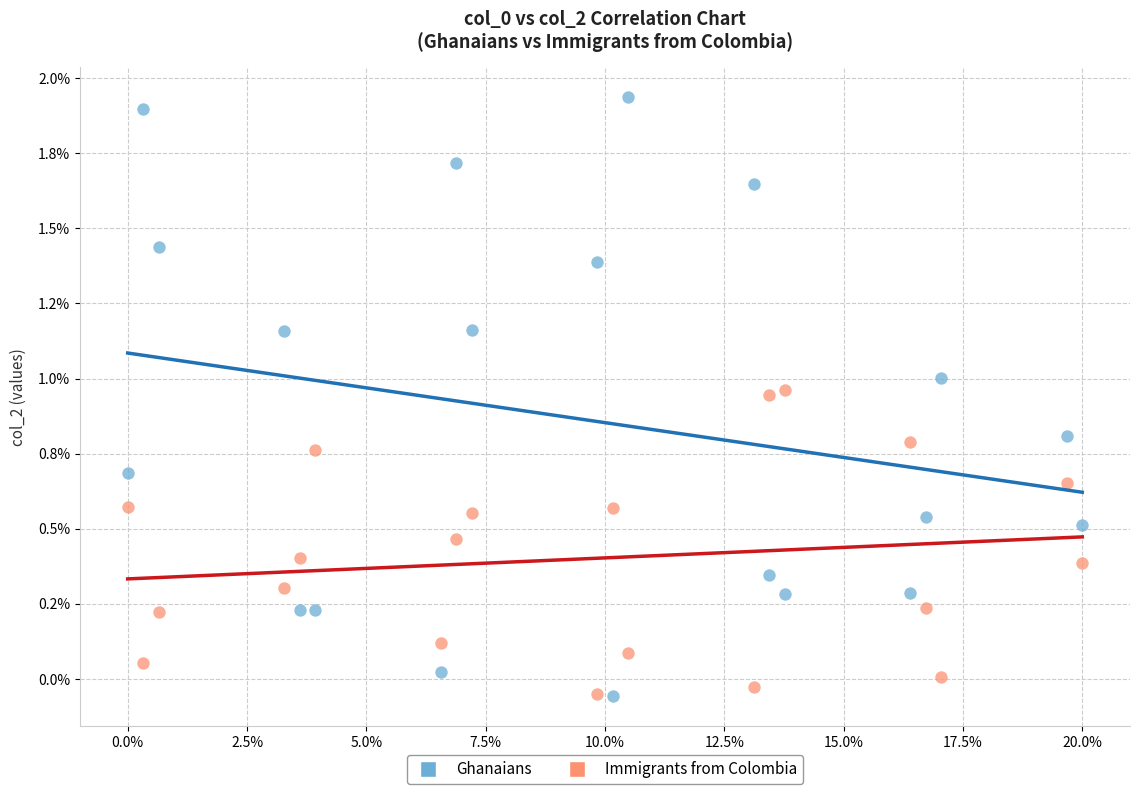

Which series has the largest Y range (max minus min)?

Ghanaians